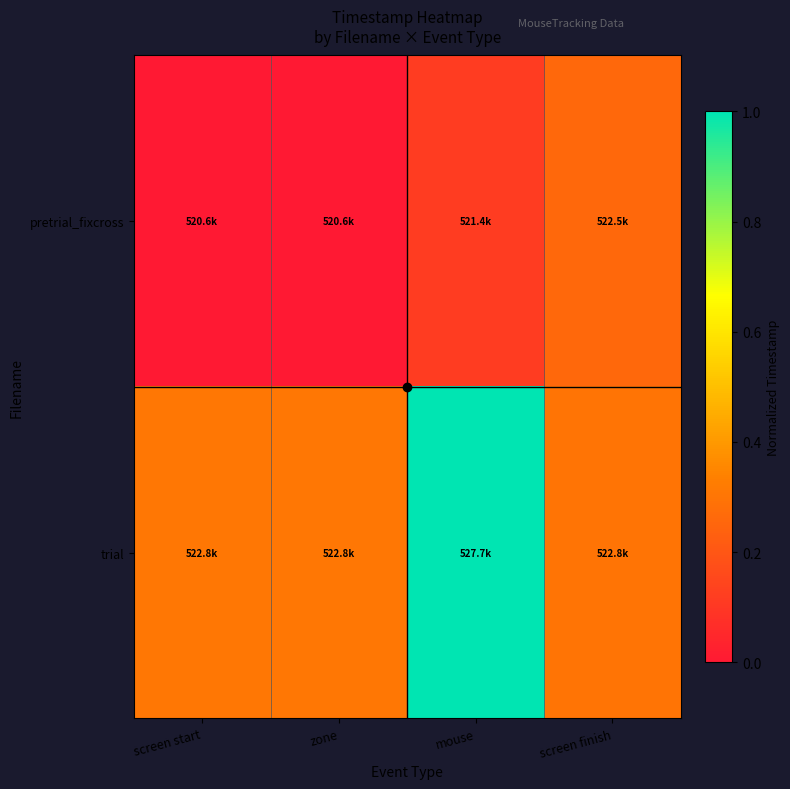

Which category has the lowest value across all series?

screen start